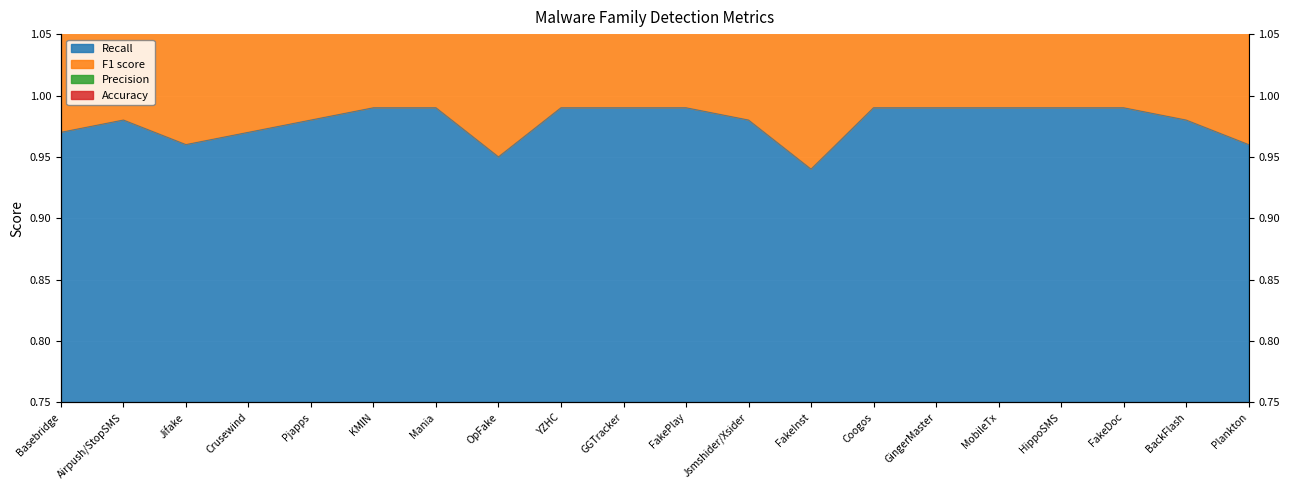

The value of F1 score at Airpush/StopSMS is 2.9. True or false?

True